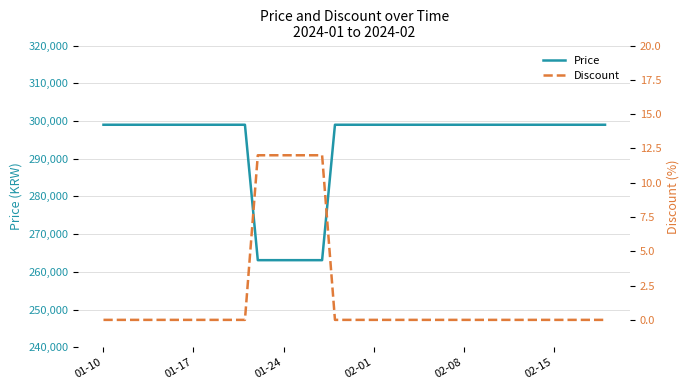

The Price series shows 198691 at 02-08. True or false?

False